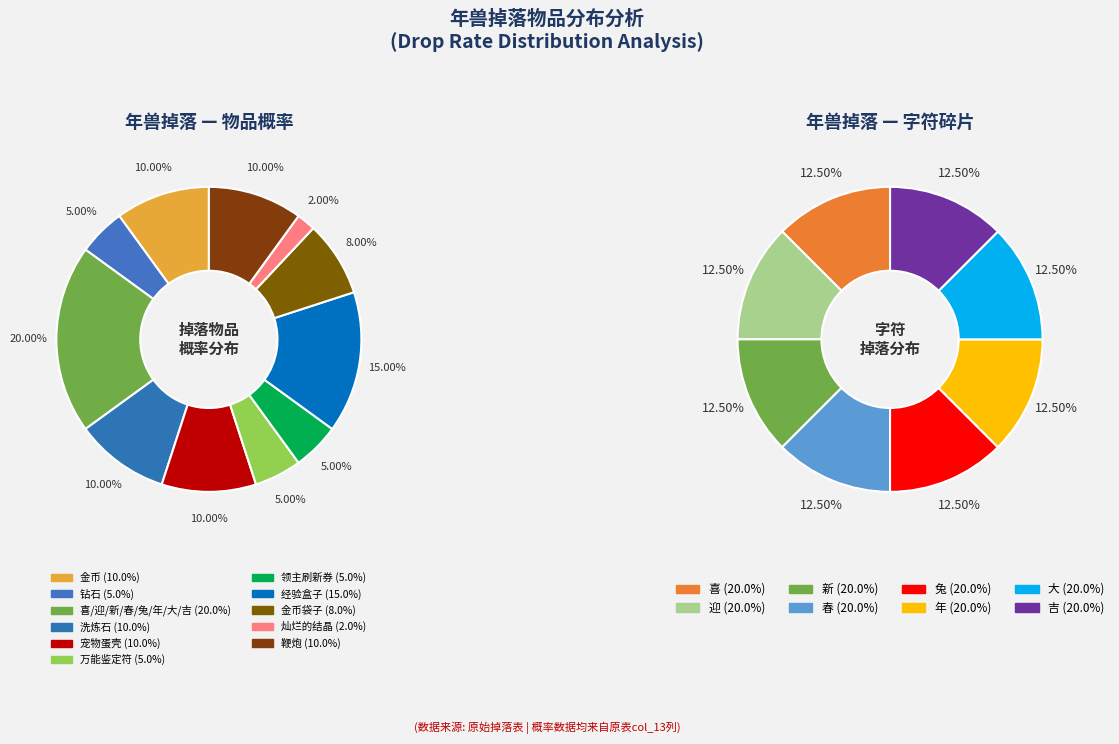

True or false: 吉 accounts for 1% of the total.

False